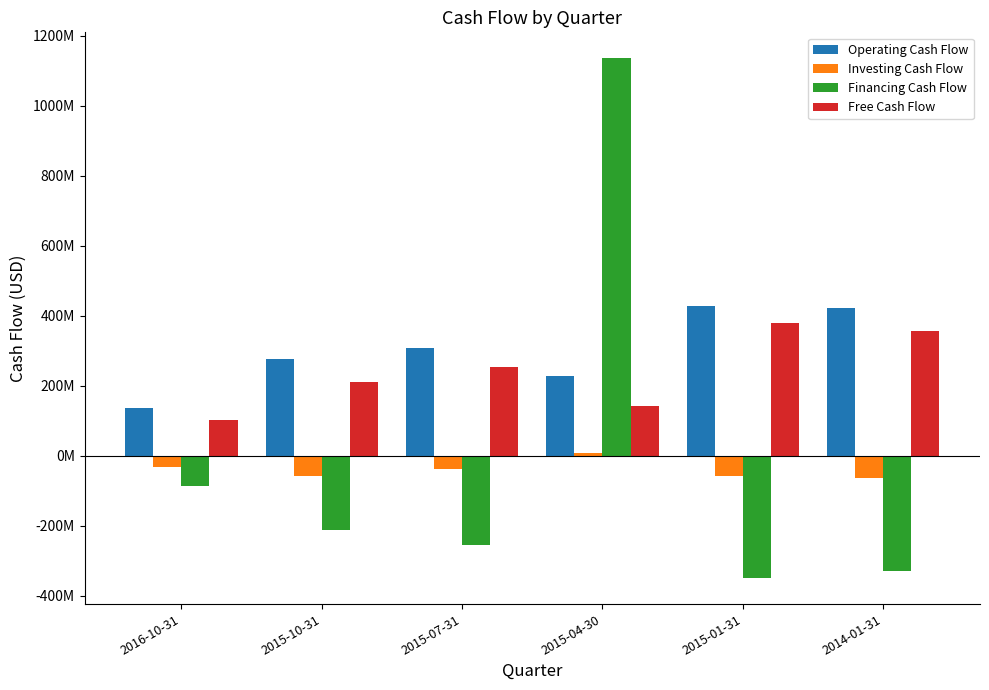

Which has a higher value, 2014-01-31 or 2015-10-31?

2014-01-31